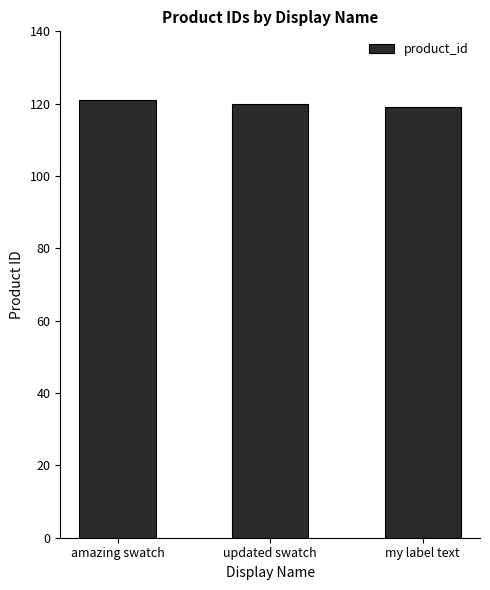

What is the change in value from amazing swatch to my label text?

-2